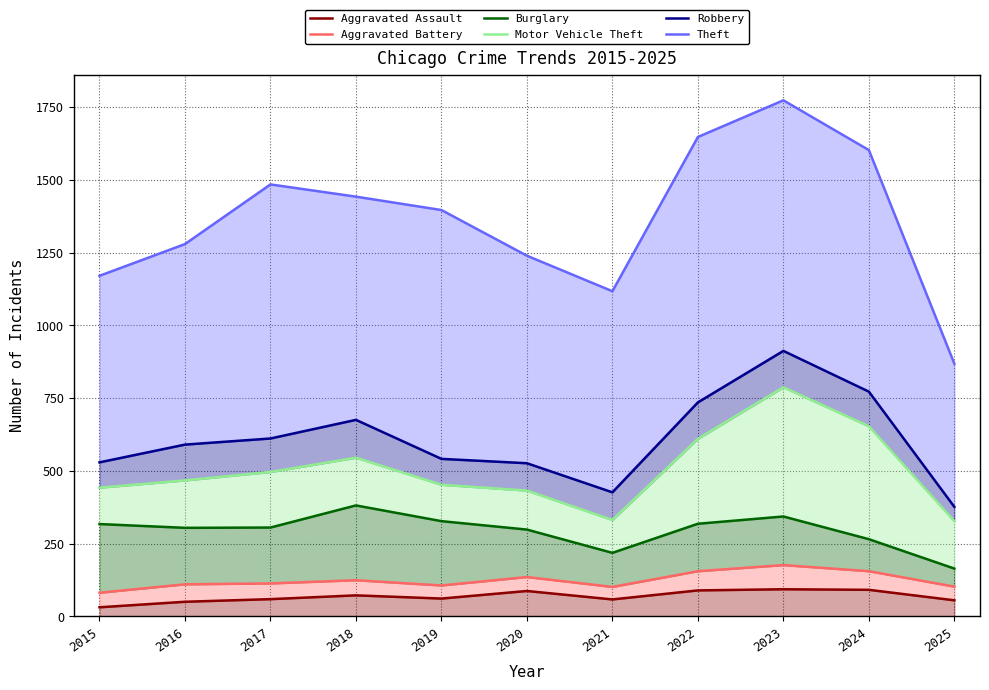

At which category does Burglary reach its first local valley?

2016